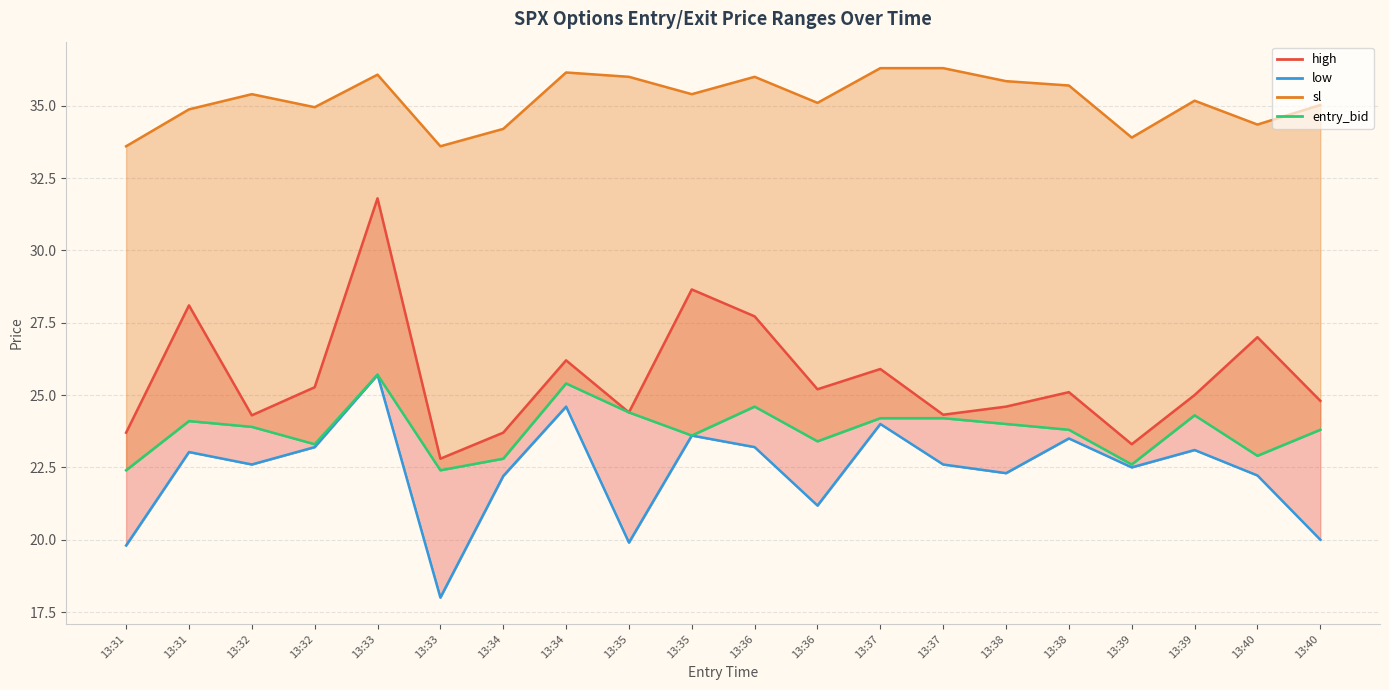

Is it true that low equals 14.6 at 13:36?

False